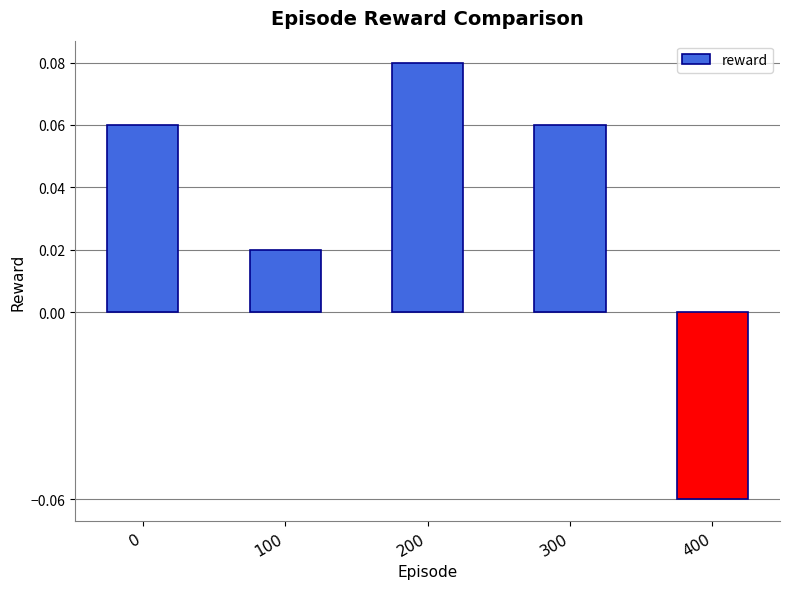

Count the values in the range 0 to 1.

4